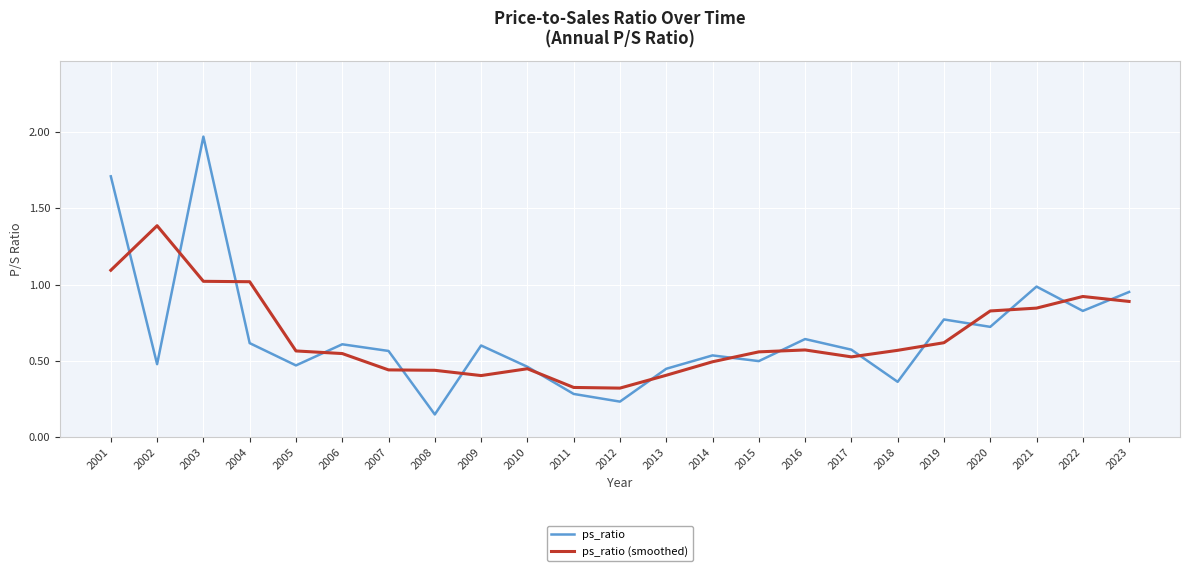

Is the value of ps_ratio at 2010 greater than the value of ps_ratio (smoothed) at 2020?

No